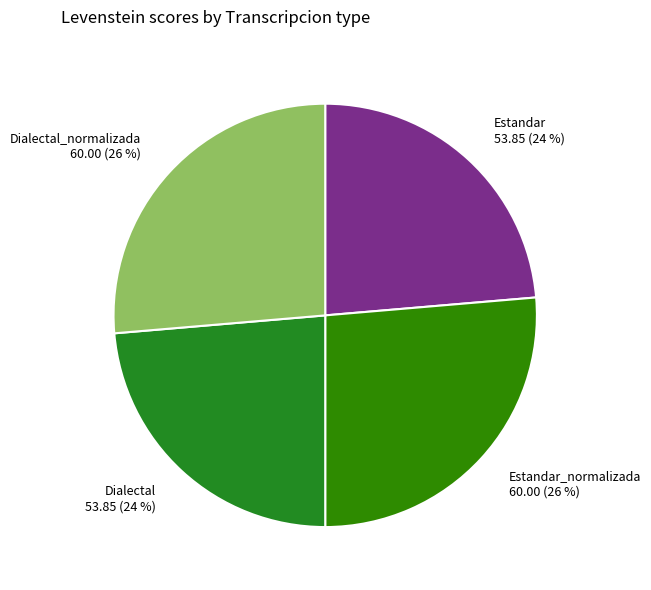

To the nearest percent, what is the average slice percentage?

25%